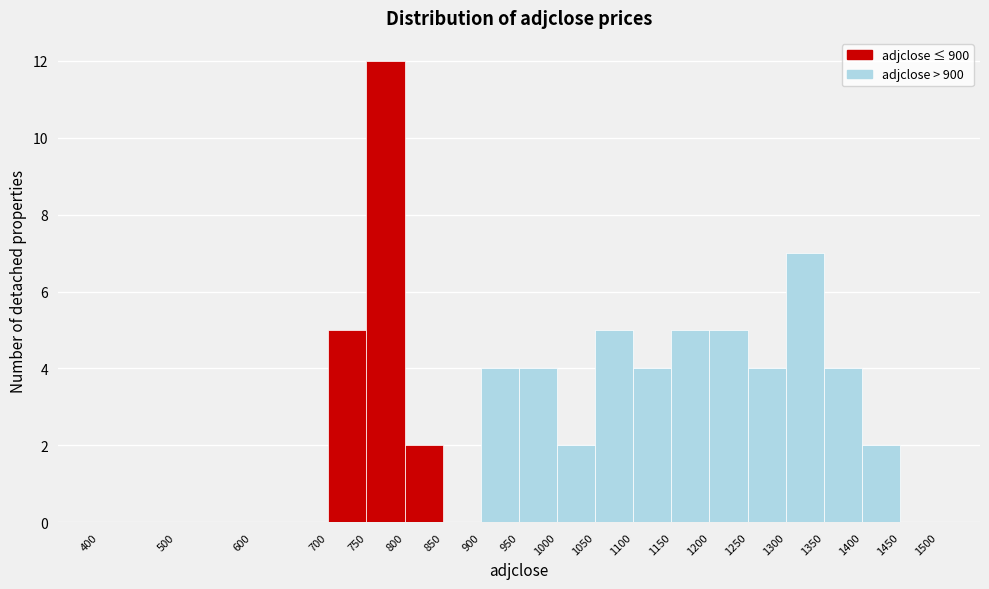

Reading left to right, list every bar in this chart as the range it spans on the x-axis followed by its height. The values are not printed on the chart, so give them approximately, as read against the axis.

400 to 500: 0
500 to 600: 0
600 to 700: 0
700 to 750: 5
750 to 800: 12
800 to 850: 2
850 to 900: 0
900 to 950: 4
950 to 1000: 4
1000 to 1050: 2
1050 to 1100: 5
1100 to 1150: 4
1150 to 1200: 5
1200 to 1250: 5
1250 to 1300: 4
1300 to 1350: 7
1350 to 1400: 4
1400 to 1450: 2
1450 to 1500: 0